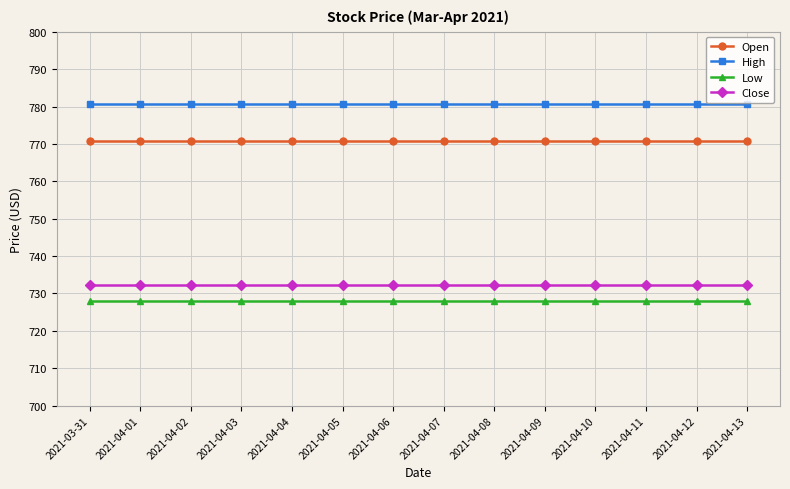

Rank the series by their maximum value, from lowest to highest.

Low, Close, Open, High